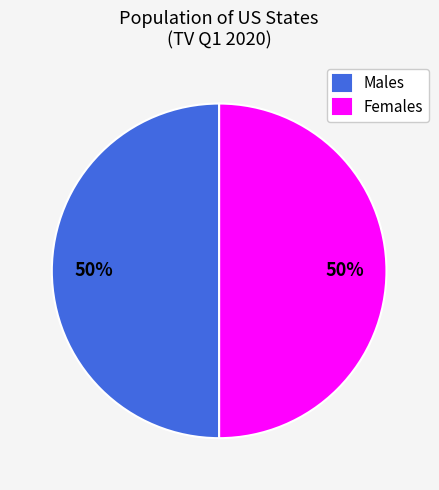

Is the sum of Females and Males greater than half?

Yes